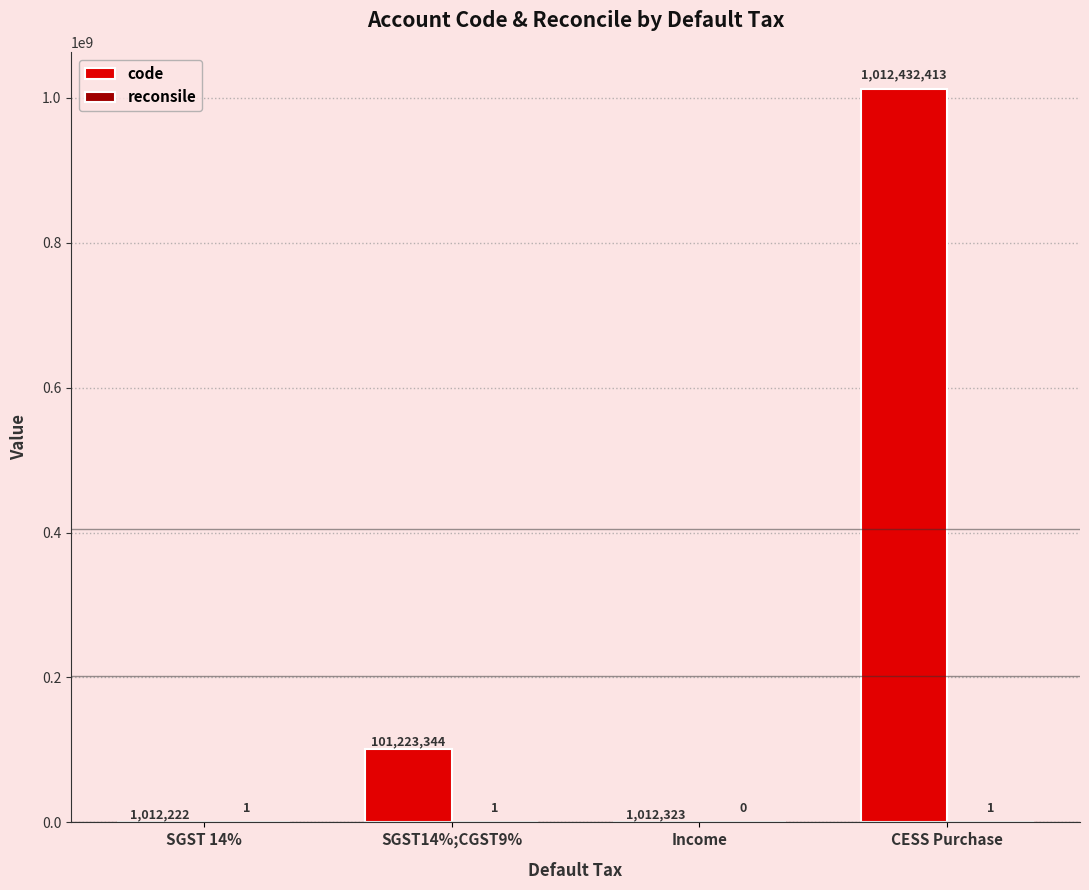

At which label is code closest to 506722317?

SGST14%;CGST9%